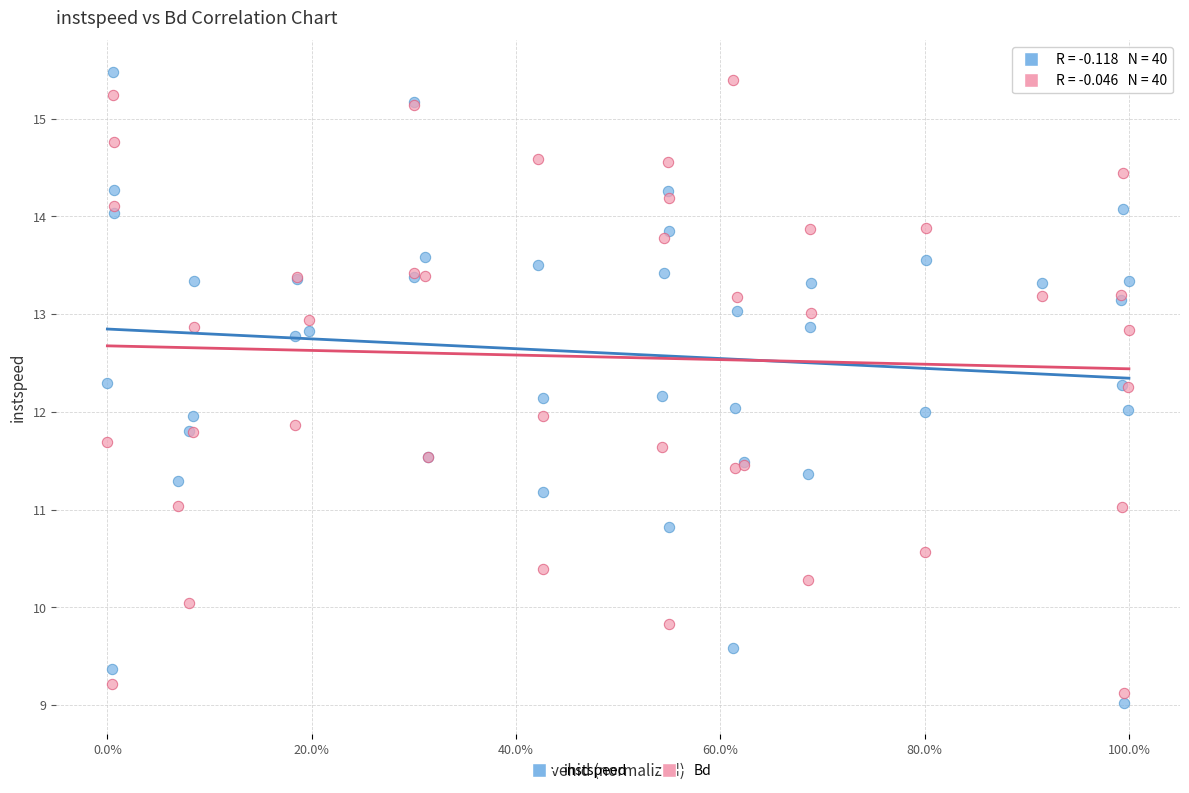

What is the X range (max minus min) for the scatter plot?

1.0